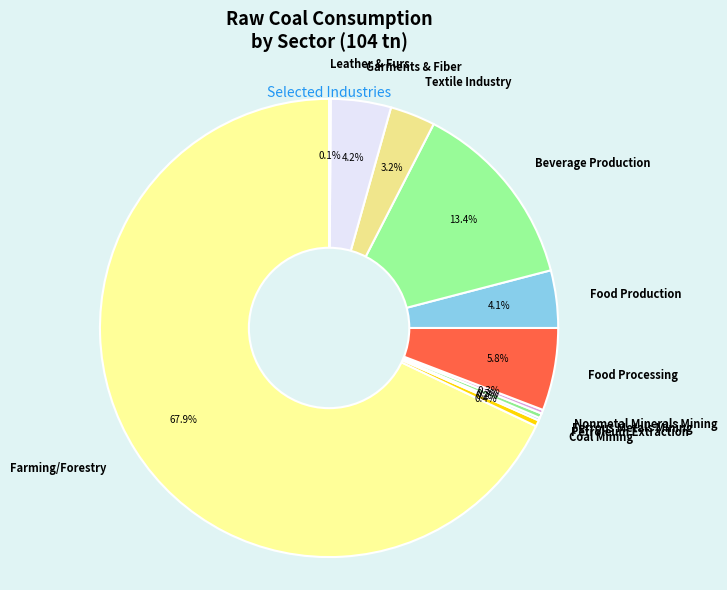

Does any single category account for the majority?

Yes